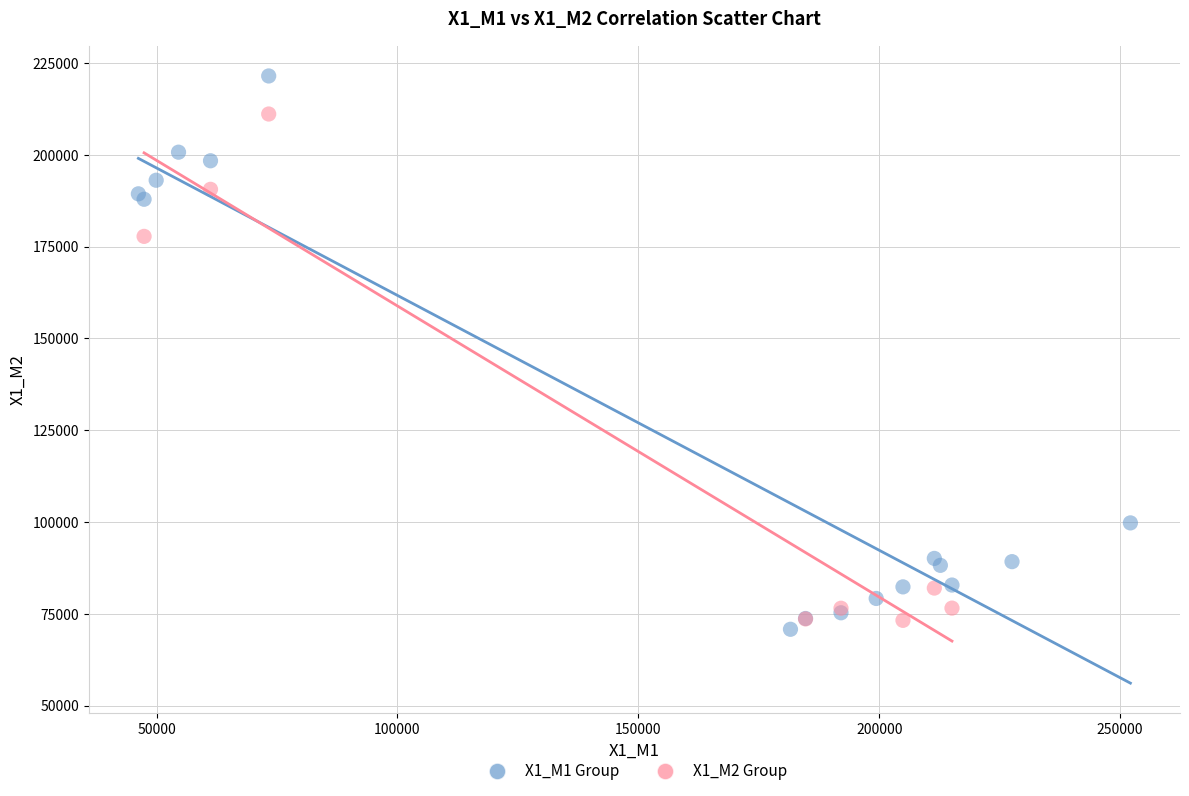

Which series reaches the maximum Y coordinate?

X1_M1 Group